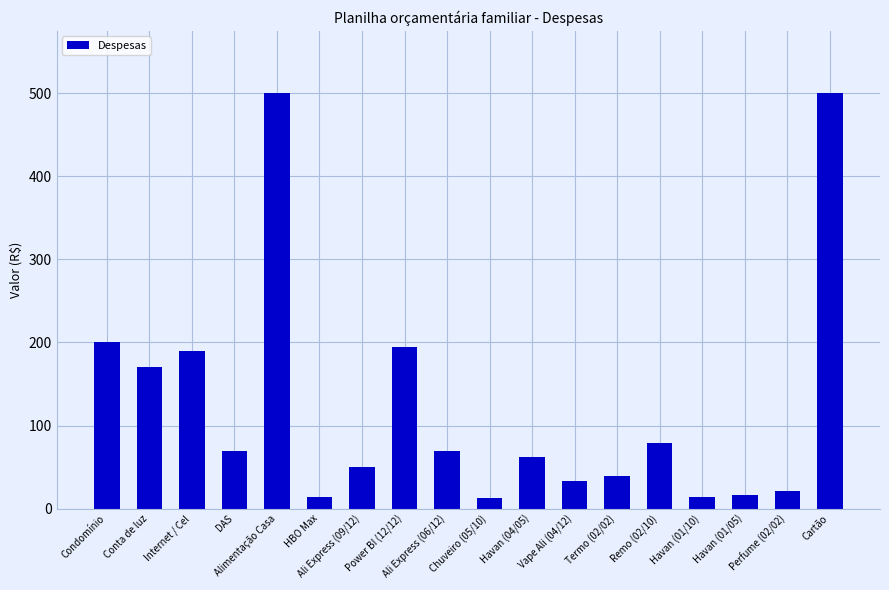

At which label is the value closest to 256?

Condomínio